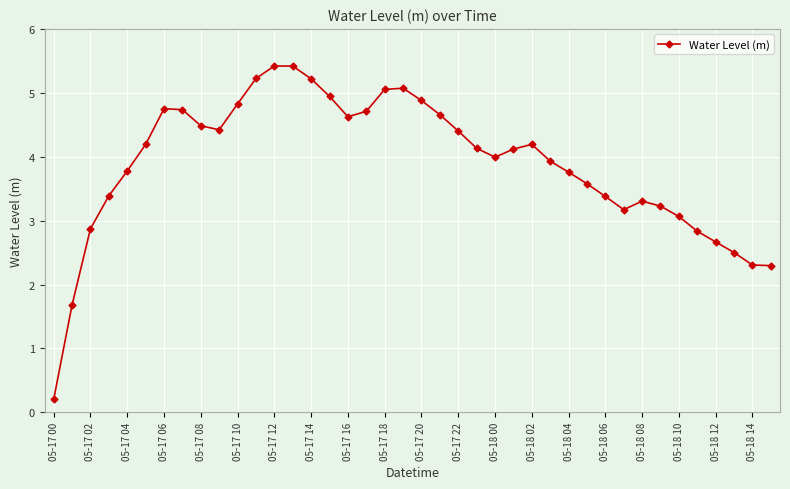

What is the difference between the second highest and minimum values?

5.2